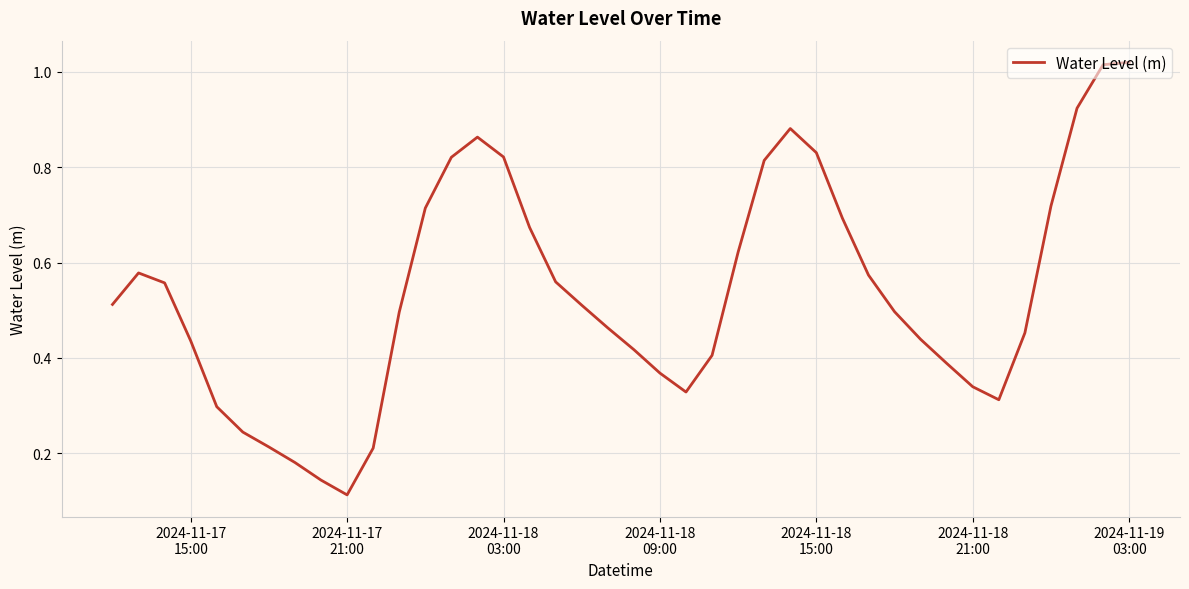

How many lines are shown in the chart?

1